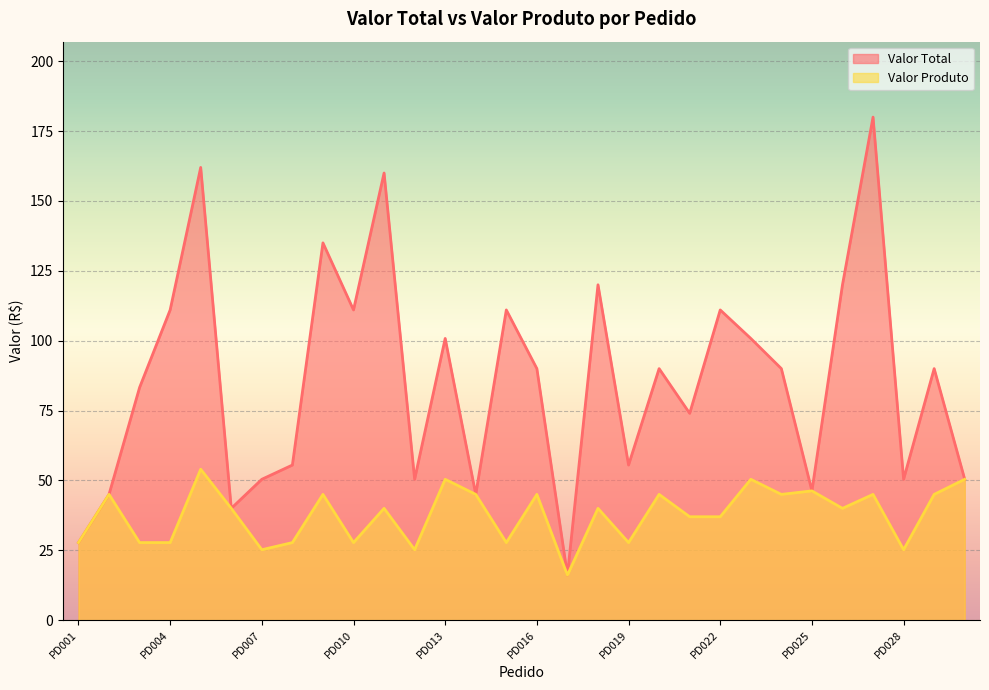

Rank the categories by Valor Total value from highest to lowest.

PD027, PD005, PD011, PD009, PD018, PD026, PD004, PD010, PD015, PD022, PD013, PD023, PD016, PD020, PD024, PD029, PD003, PD021, PD008, PD019, PD007, PD012, PD028, PD030, PD025, PD002, PD014, PD006, PD001, PD017